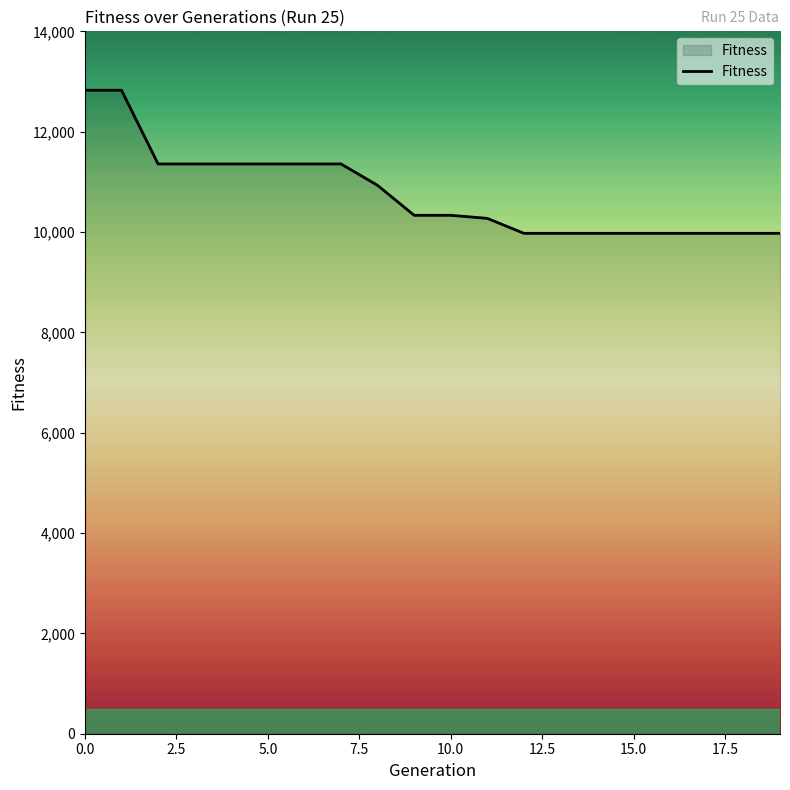

What is the difference between the maximum and minimum values?

2852